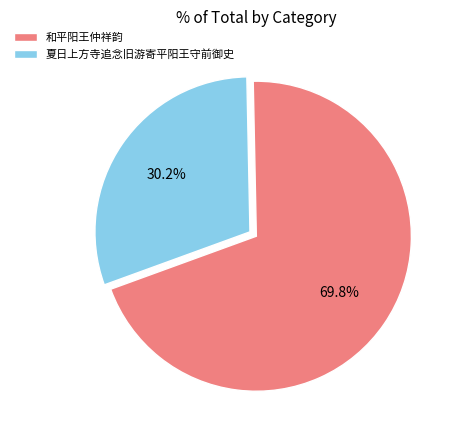

Between 夏日上方寺追念旧游寄平阳王守前御史 and 和平阳王仲祥韵, which is larger?

和平阳王仲祥韵